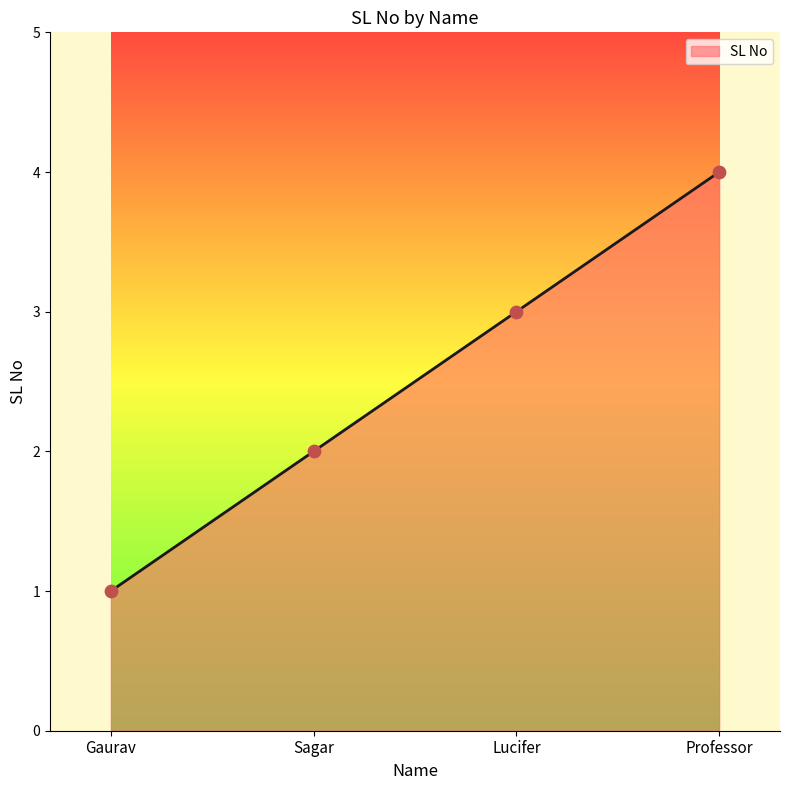

Approximately how many times larger is the value at Sagar compared to Professor?

0.5